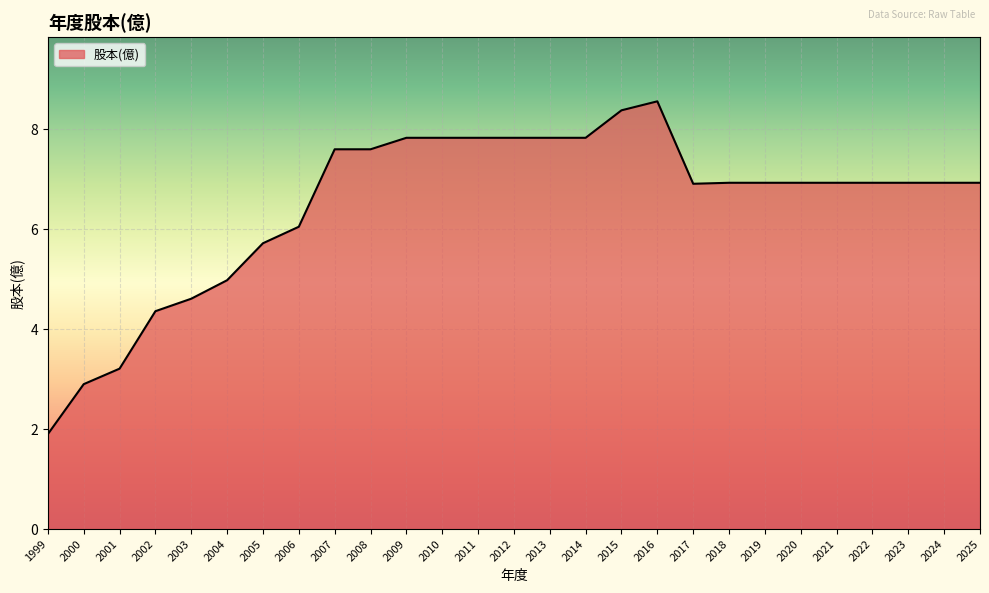

What is the change in value from 2000 to 2011?

+4.9